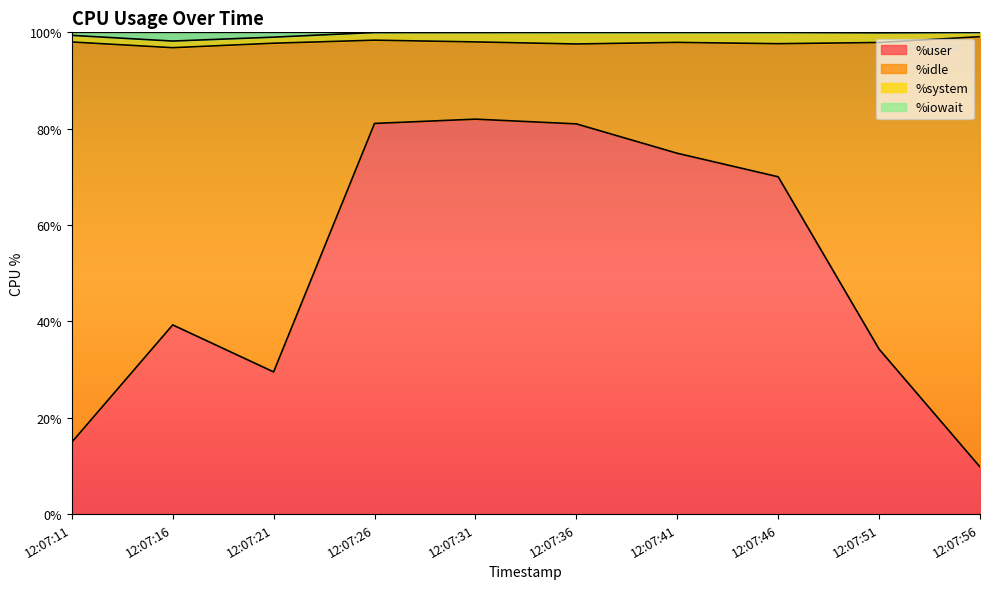

At how many categories does at least one series exceed 18?

10